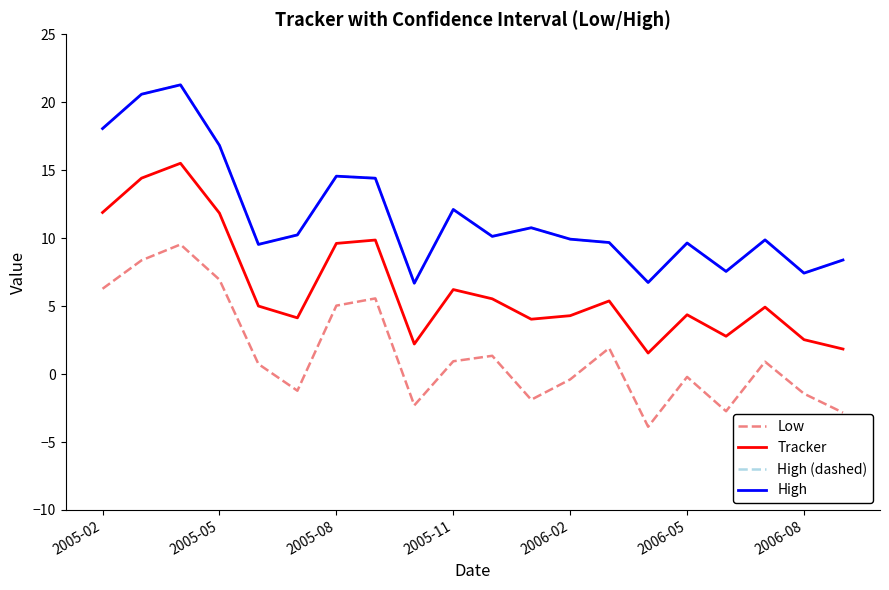

What is the value of the Low point at the 6th from the left?

-1.2